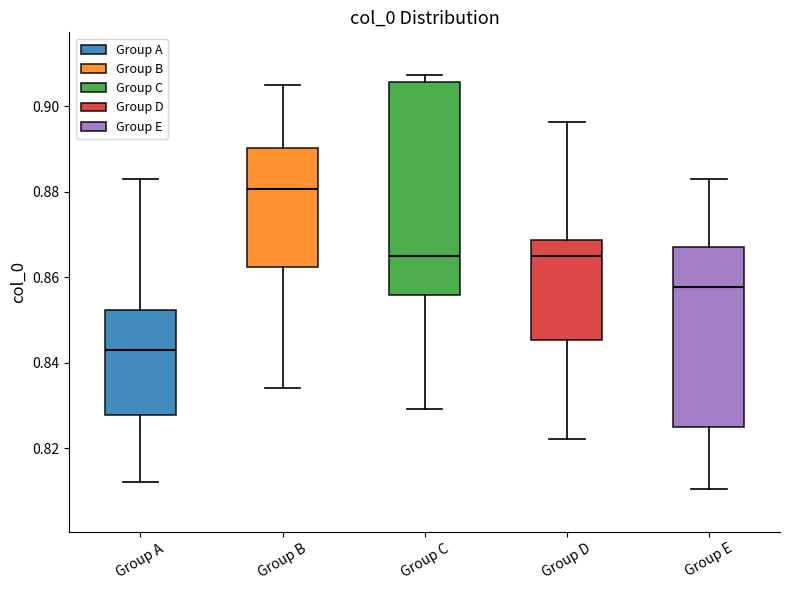

Which box has the lowest median line?

Group A